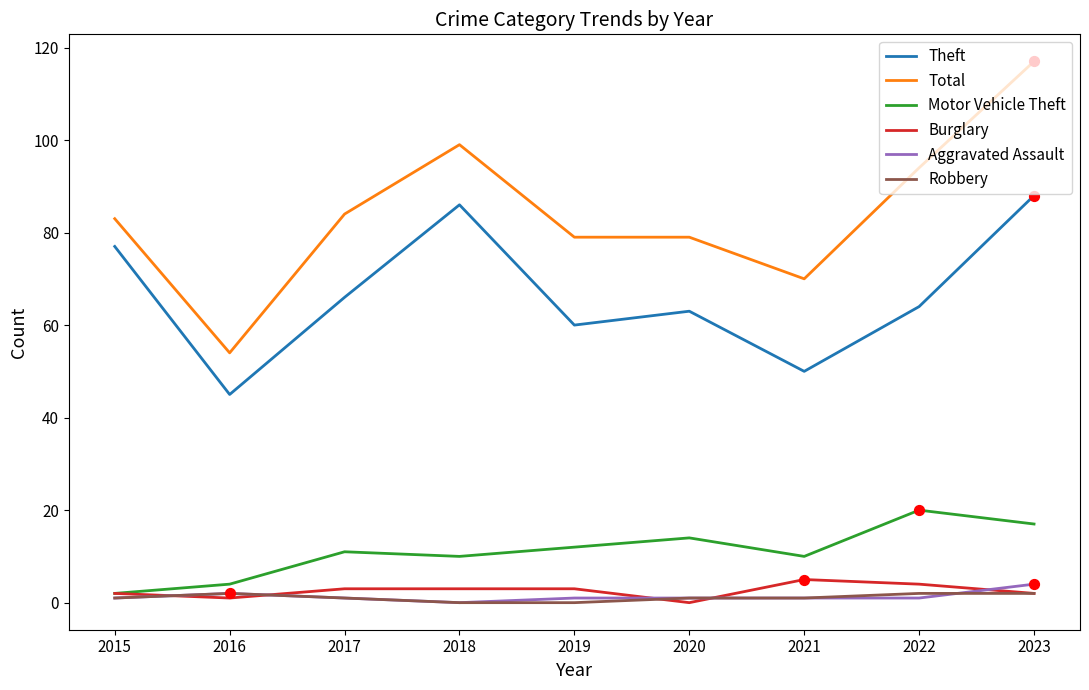

At how many categories does at least one series exceed 82?

5